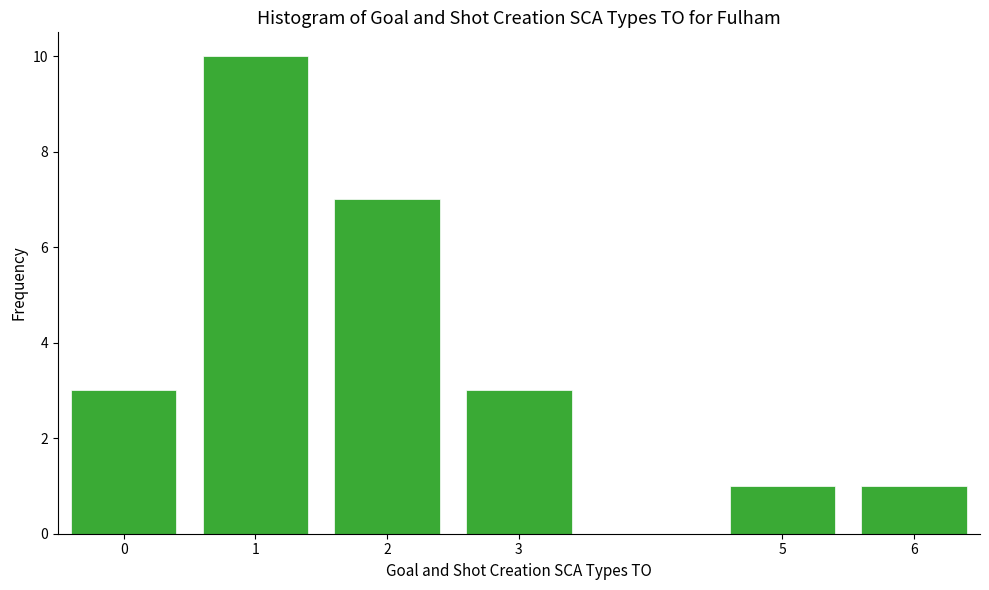

Reading left to right, what are all the values shown in this chart?

0=3	1=10	2=7	3=3	5=1	6=1